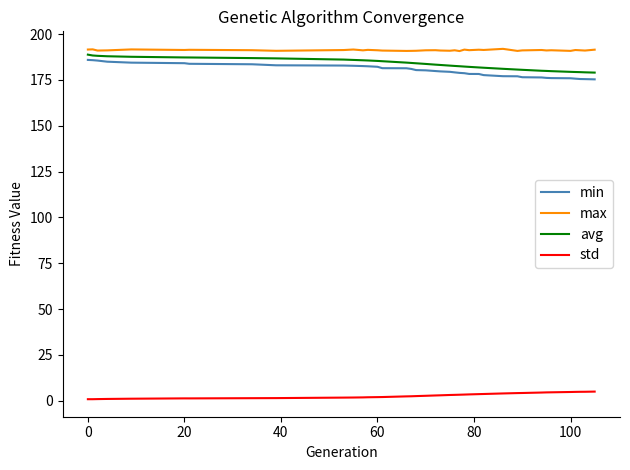

How many distinct data groups are displayed?

4